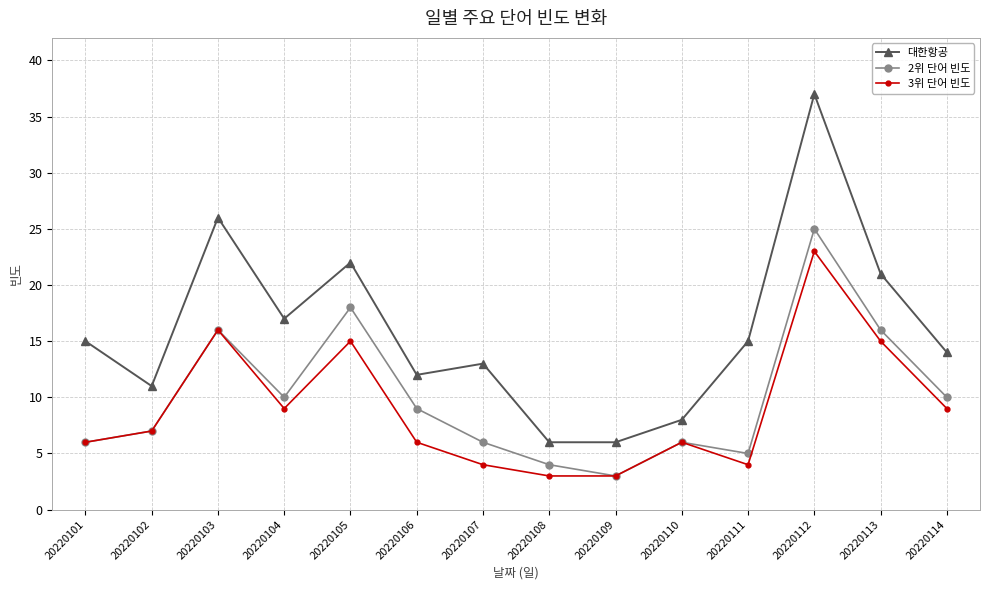

At how many categories does at least one series exceed 10?

11